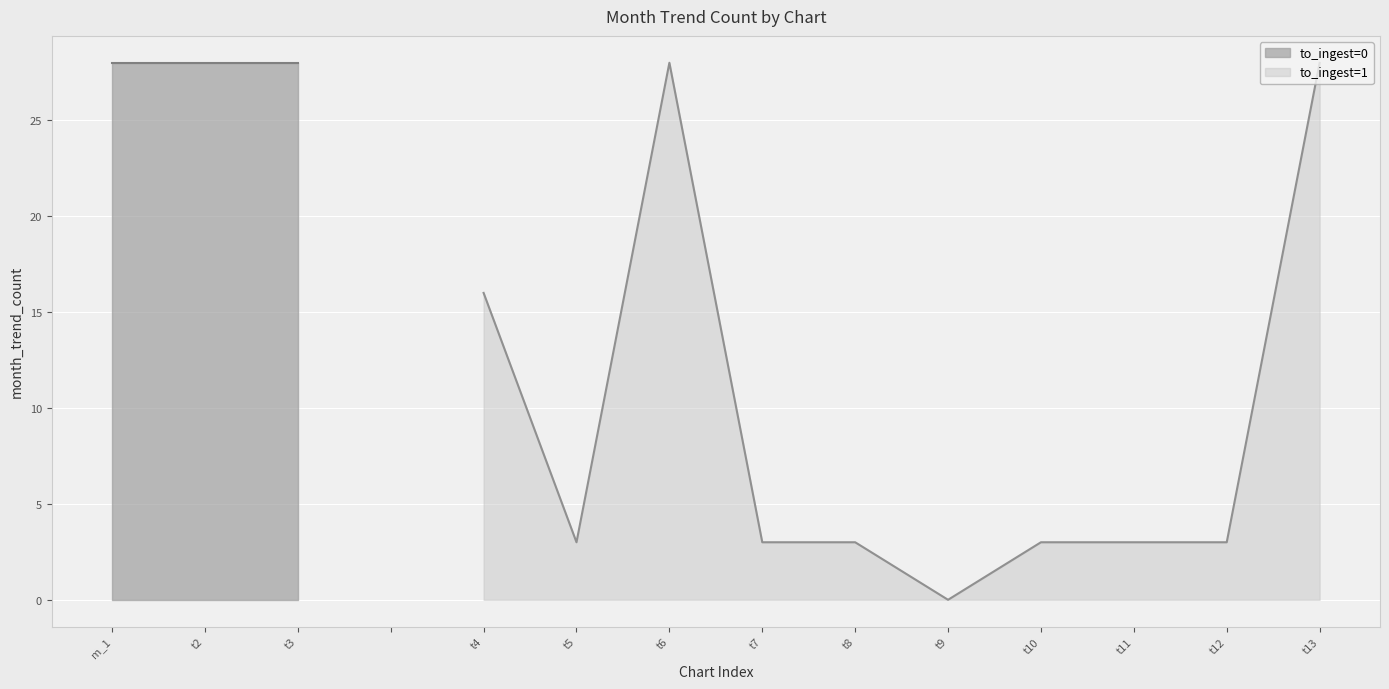

The to_ingest=1 series shows 3 at t7. True or false?

True